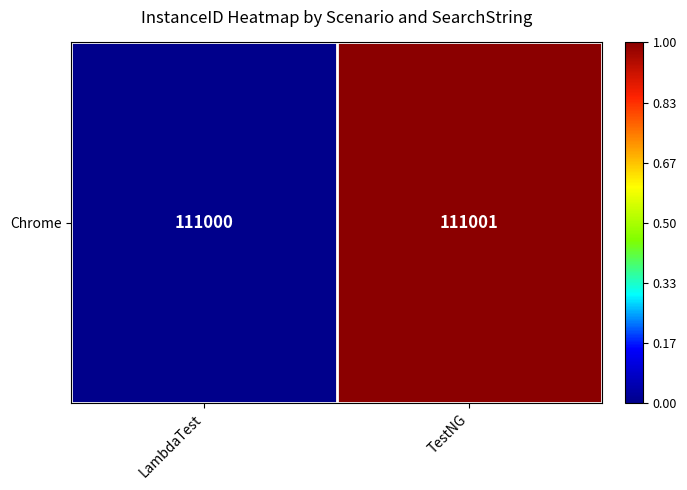

Rank the categories by value from lowest to highest.

LambdaTest, TestNG